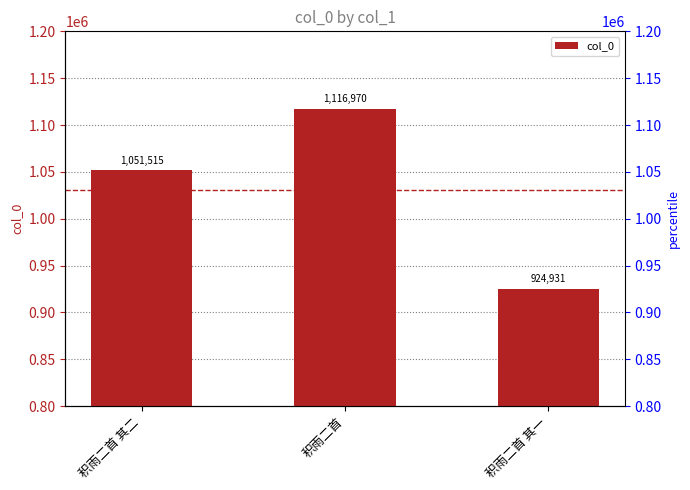

What is the smallest value displayed?

924931